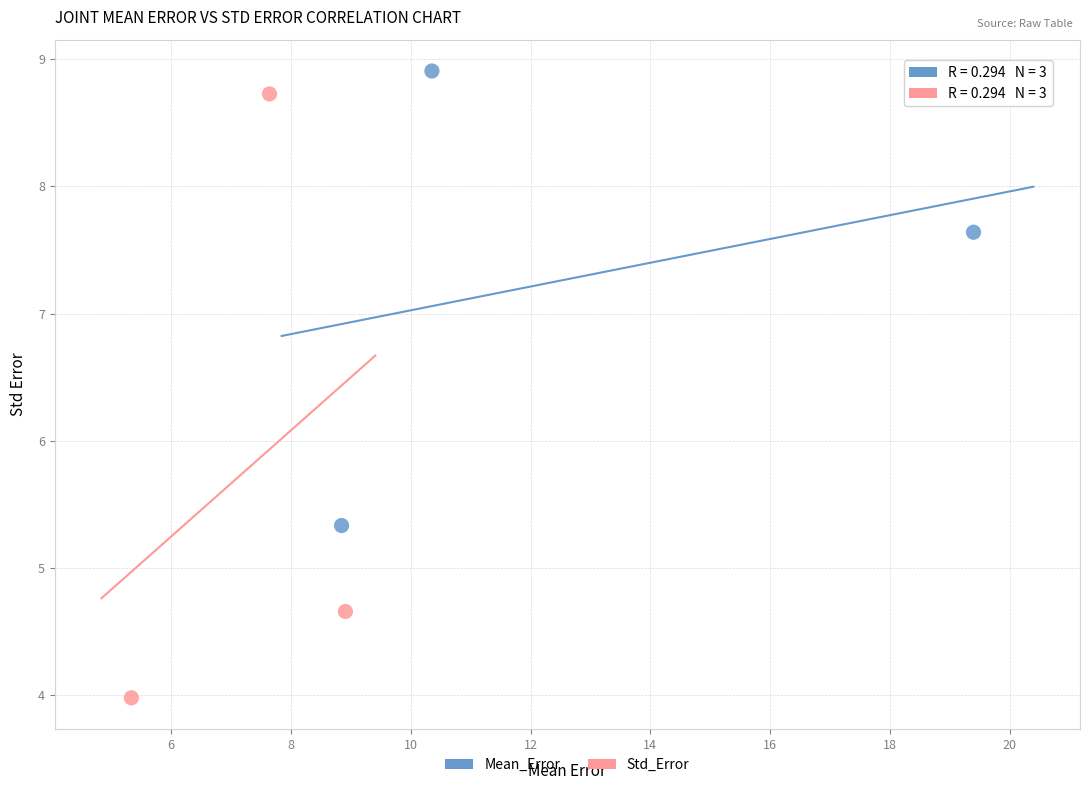

Which series reaches the minimum Y coordinate?

Std_Error